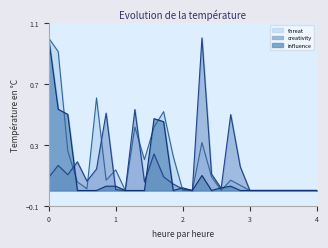

What is the maximum value for creativity?

1.0